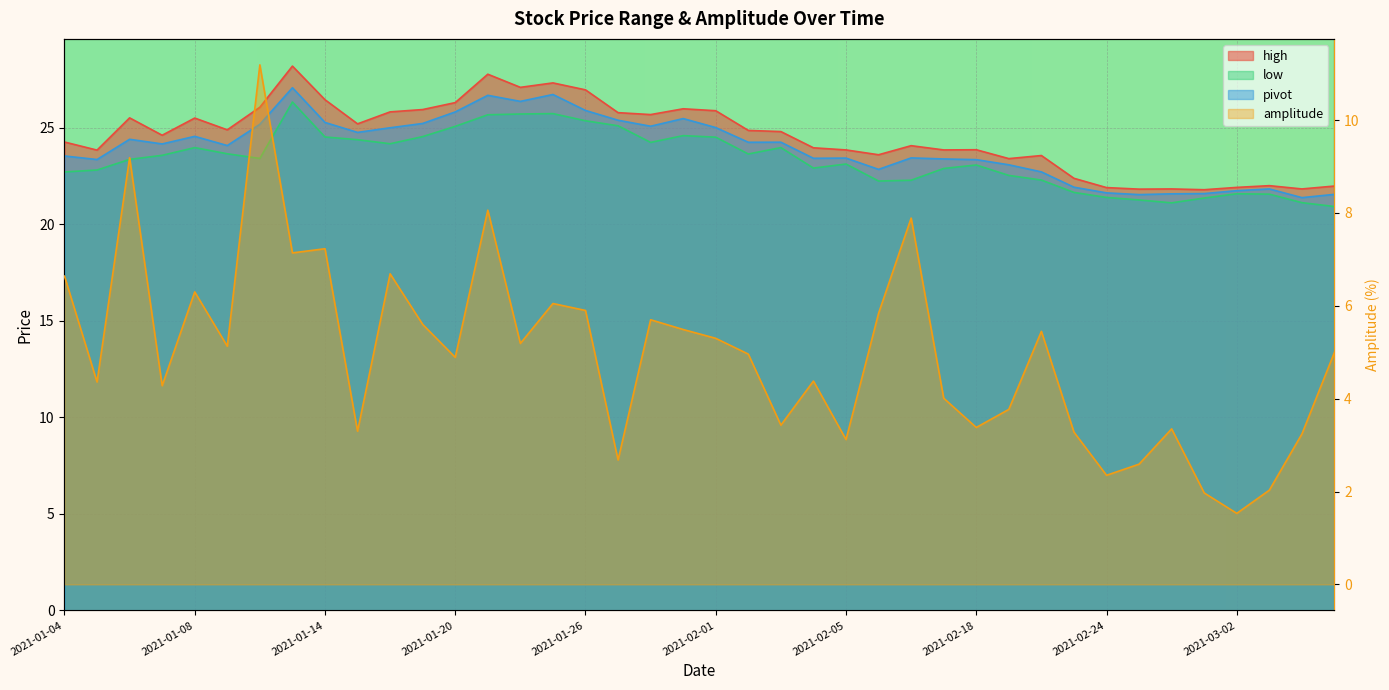

Which series has the widest spread of values?

amplitude